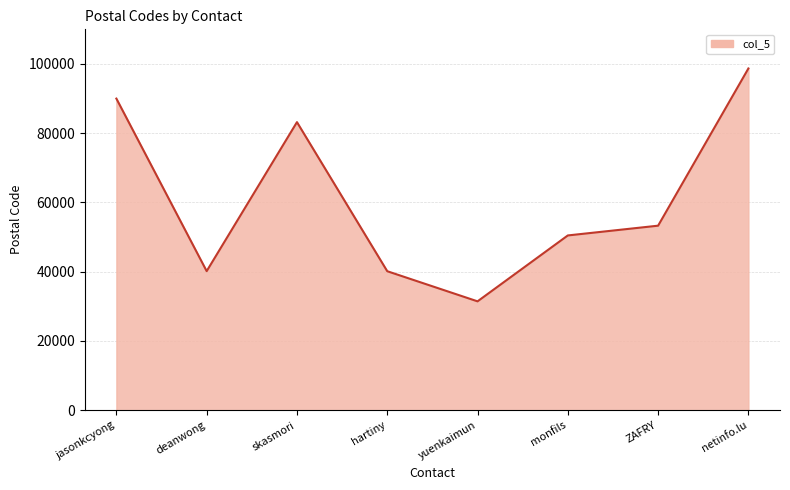

Does the chart have visible grid lines?

Yes